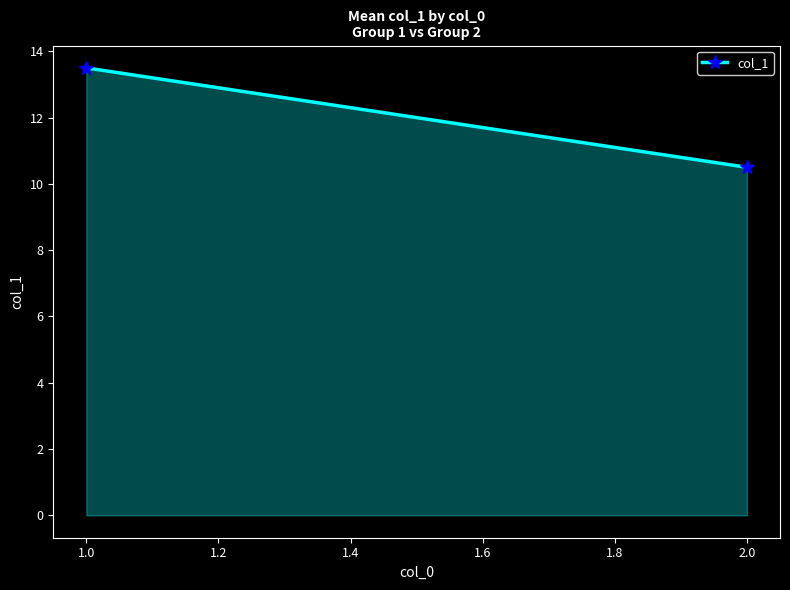

How many data points does each series have?

2